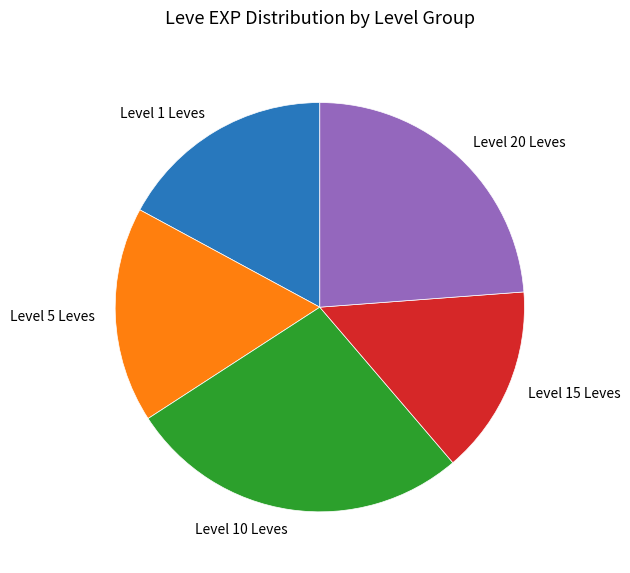

Do Level 15 Leves and Level 20 Leves together represent more than half of the pie?

No